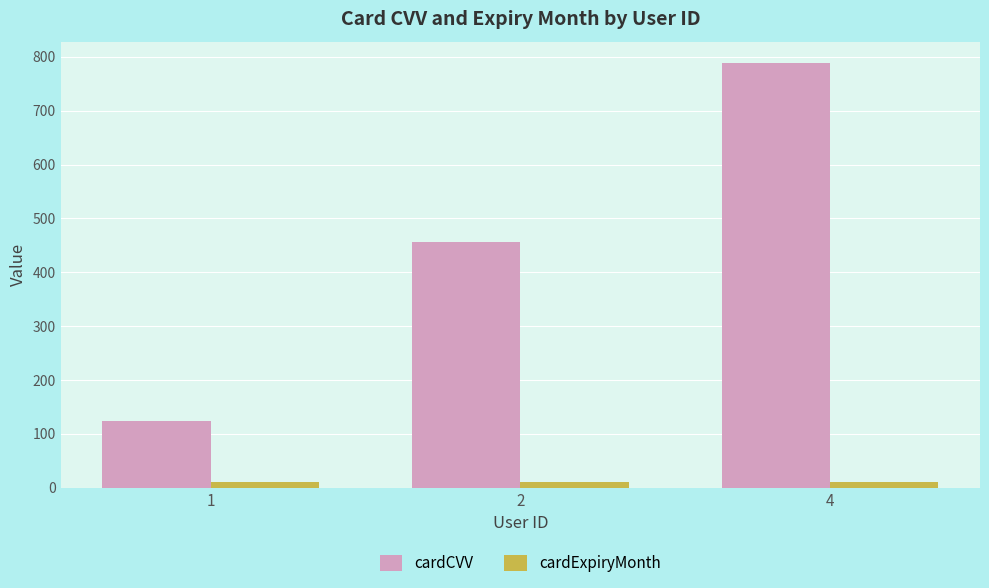

What is the average value of the cardExpiryMonth series?

11